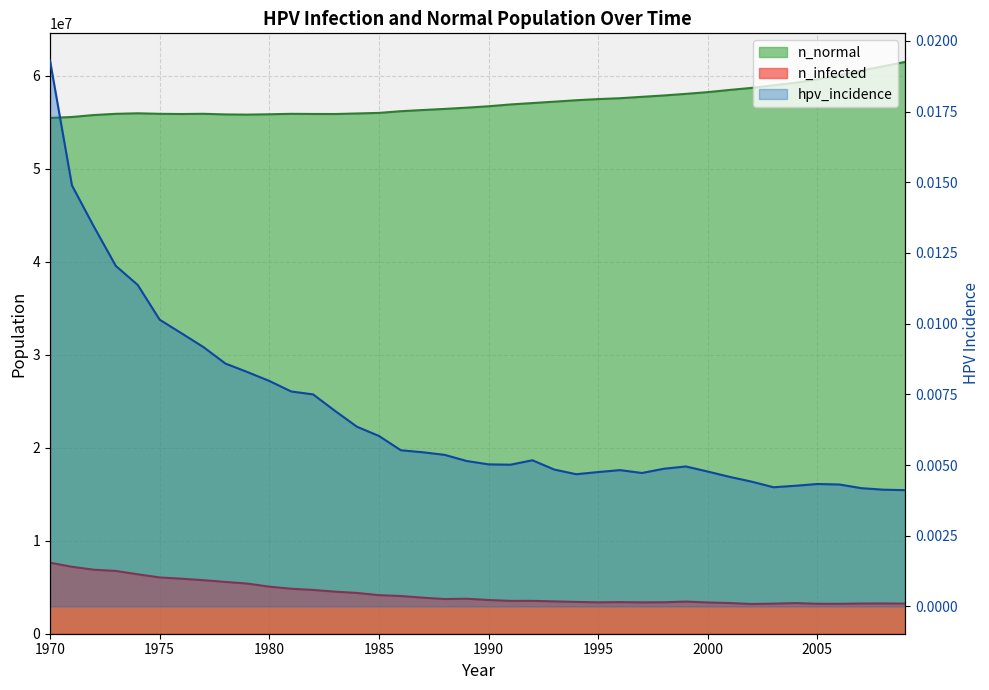

How many values are between 0 and 1?

40